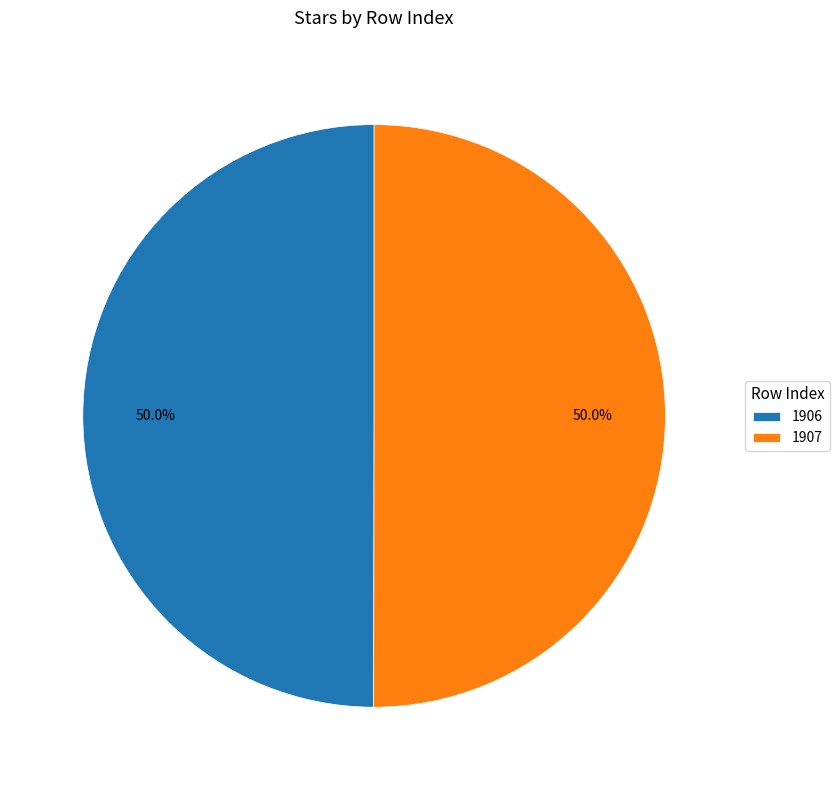

Combined, do 1907 and 1906 account for over 50%?

Yes